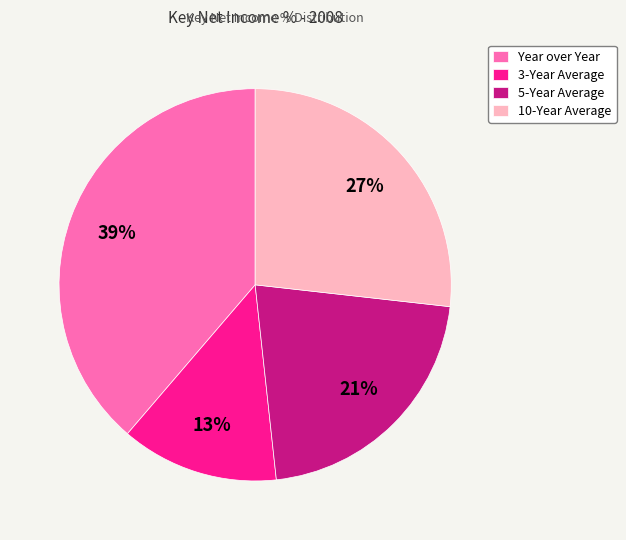

To the nearest percent, what percentage of the pie is Year over Year?

39%